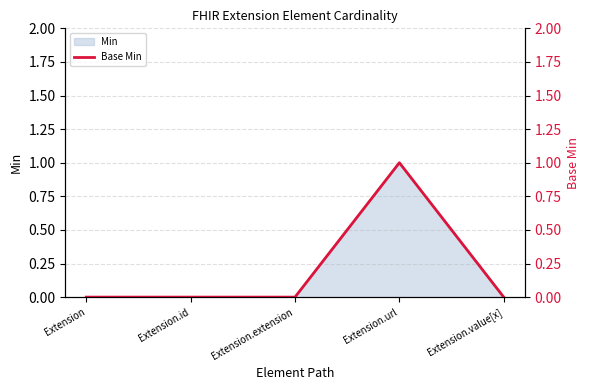

True or false: the data shows 0 at Extension.id.

True